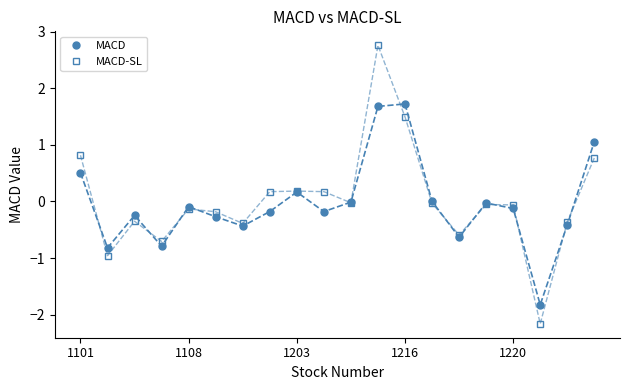

True or false: MACD-SL has more than 1 points higher than both neighbors.

True